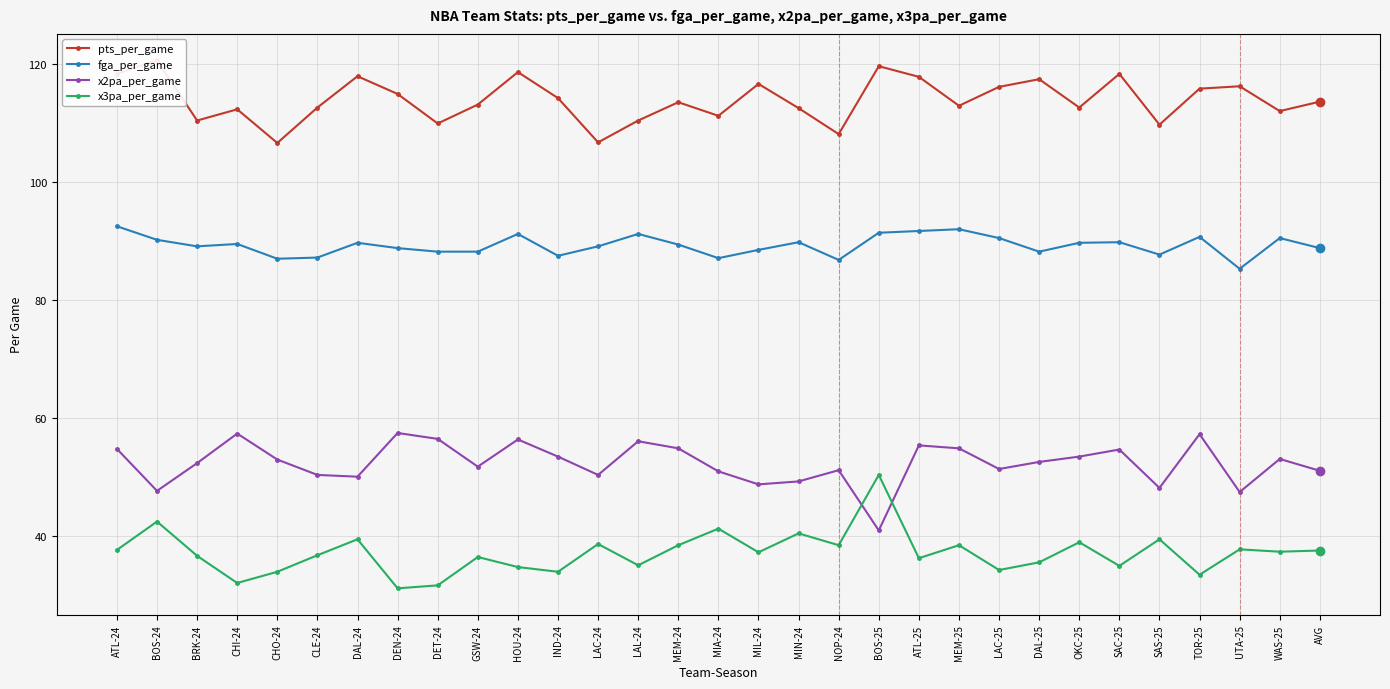

Is it true that fga_per_game equals 18.1 at DET-24?

False